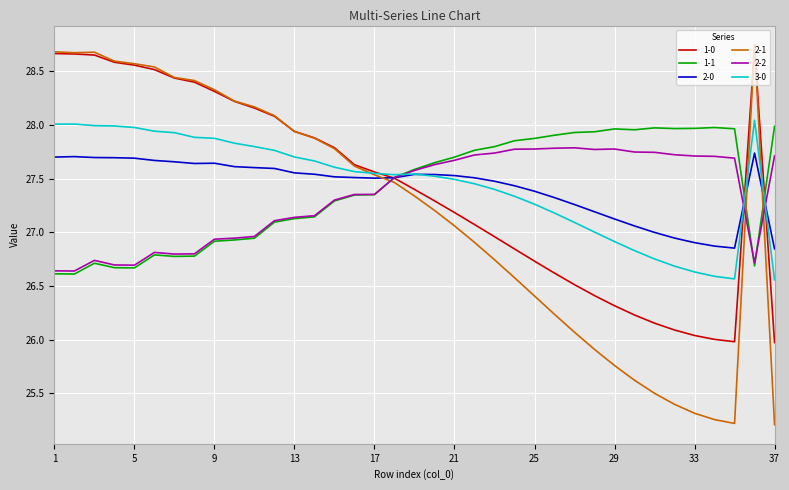

What is the minimum value shown in the chart?

25.2